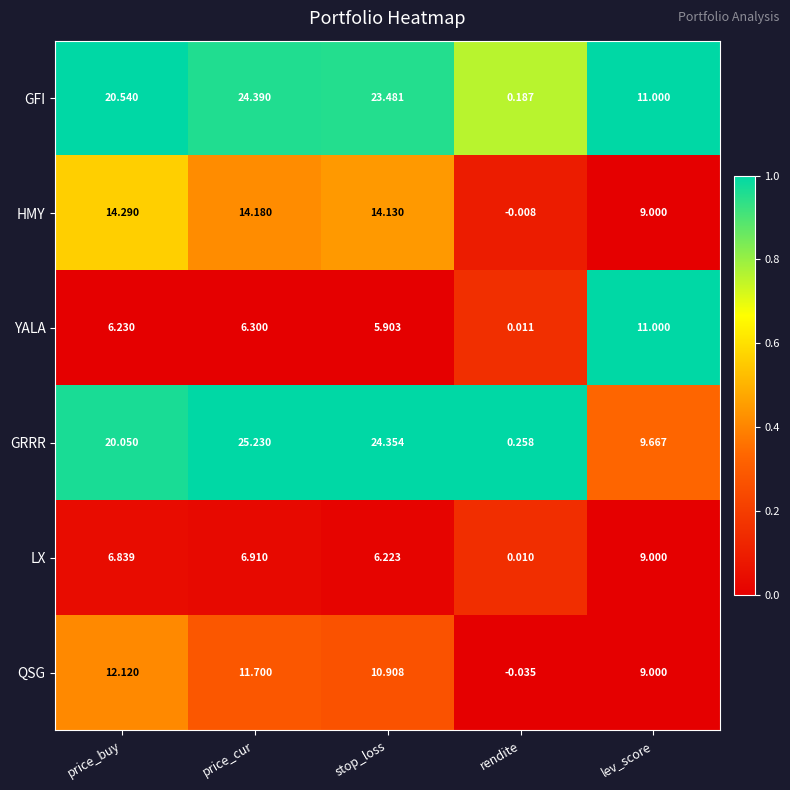

At which label does GRRR reach its minimum?

rendite